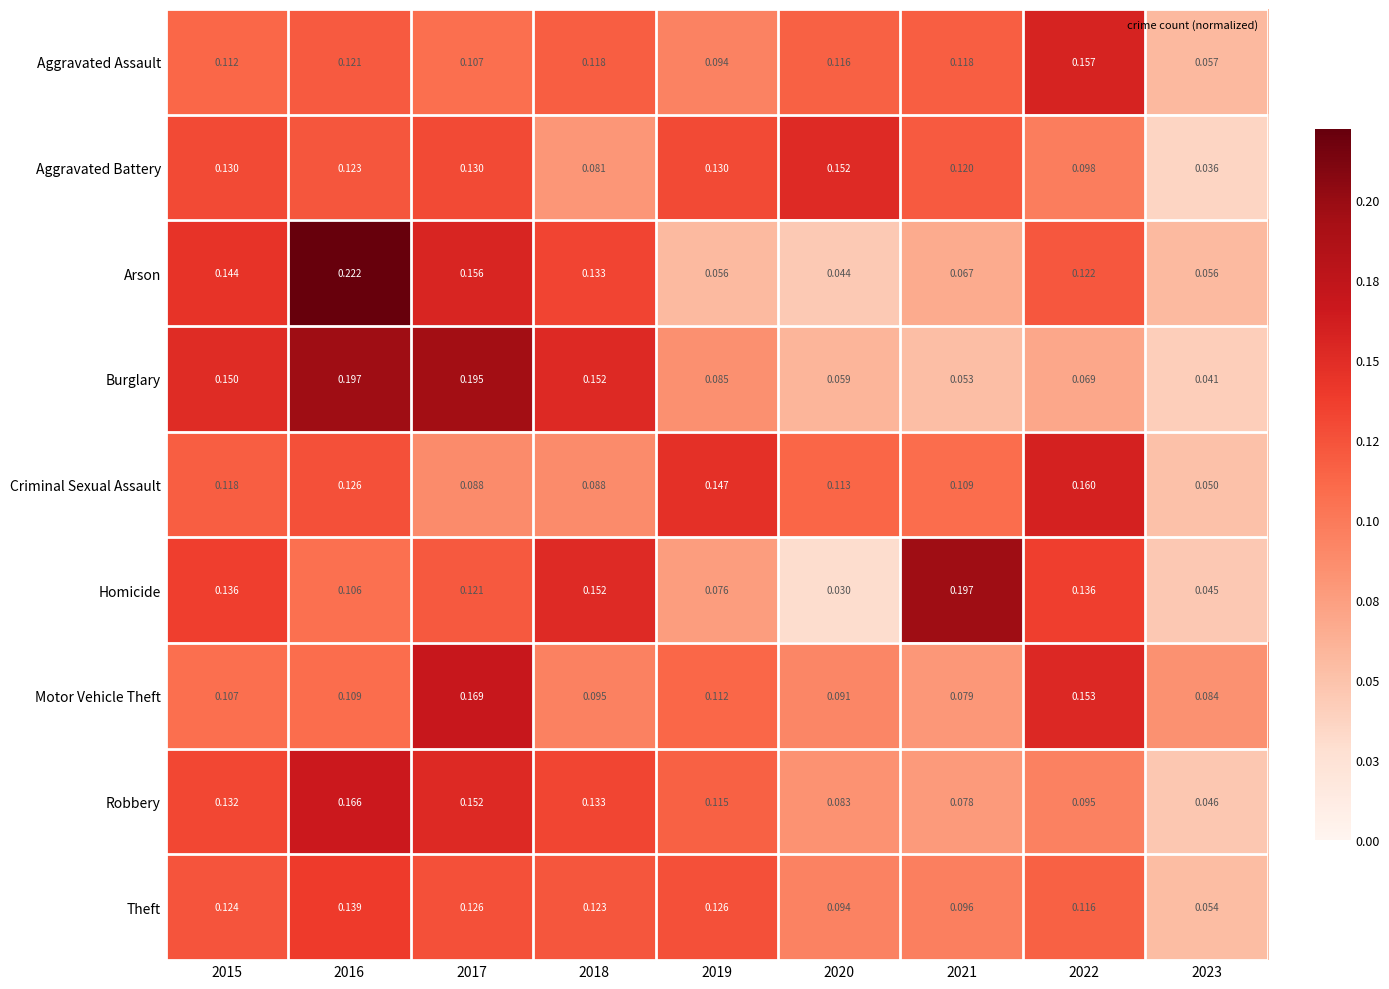

Is the value of Arson at 2023 greater than the value of Aggravated Assault at 2019?

No